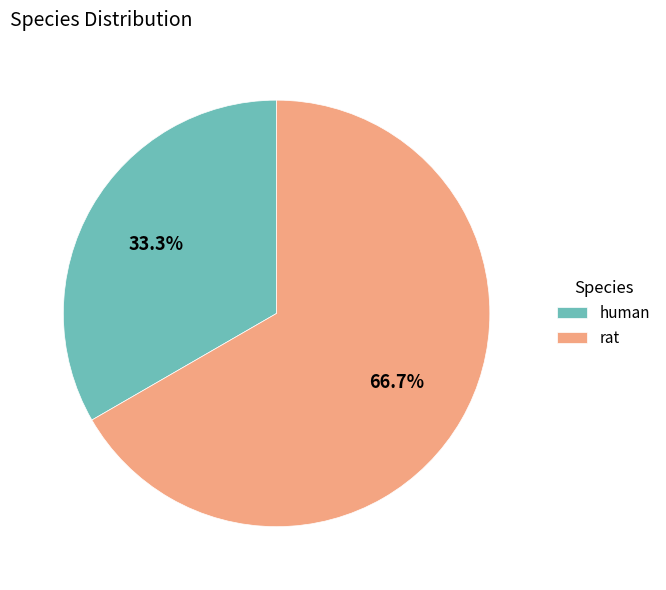

What percentage is the human slice, to the nearest percent?

33%